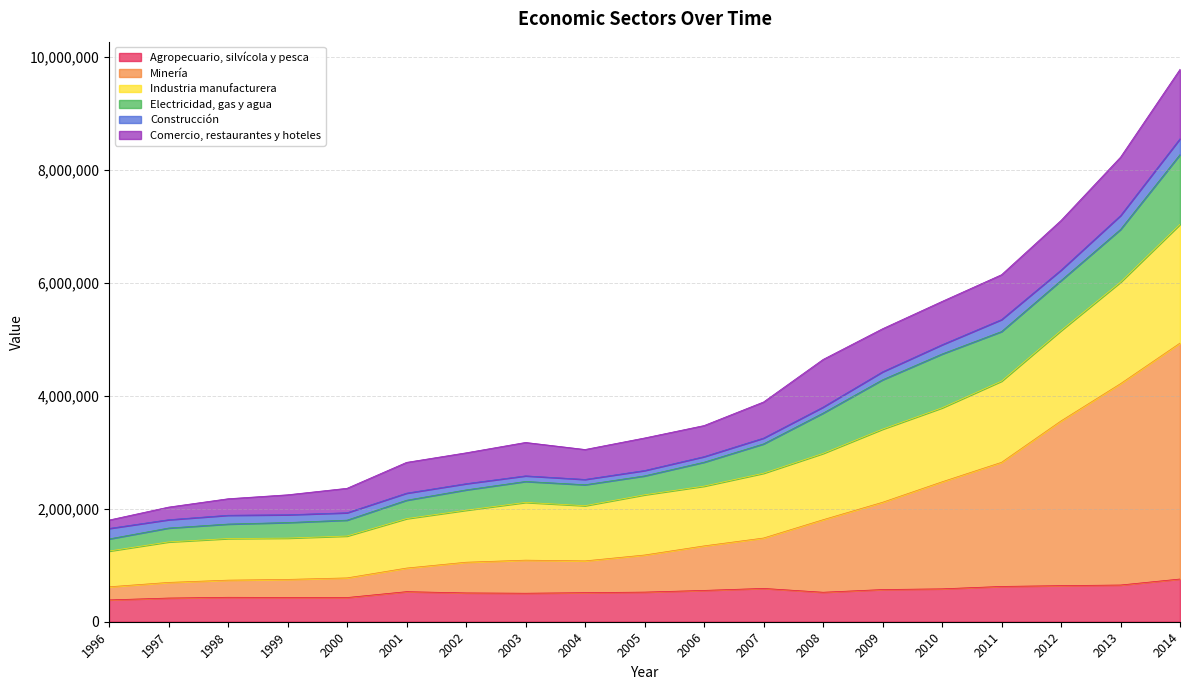

What are all the series names shown in the legend?

Agropecuario, silvícola y pesca, Minería, Industria manufacturera, Electricidad, gas y agua, Construcción, Comercio, restaurantes y hoteles